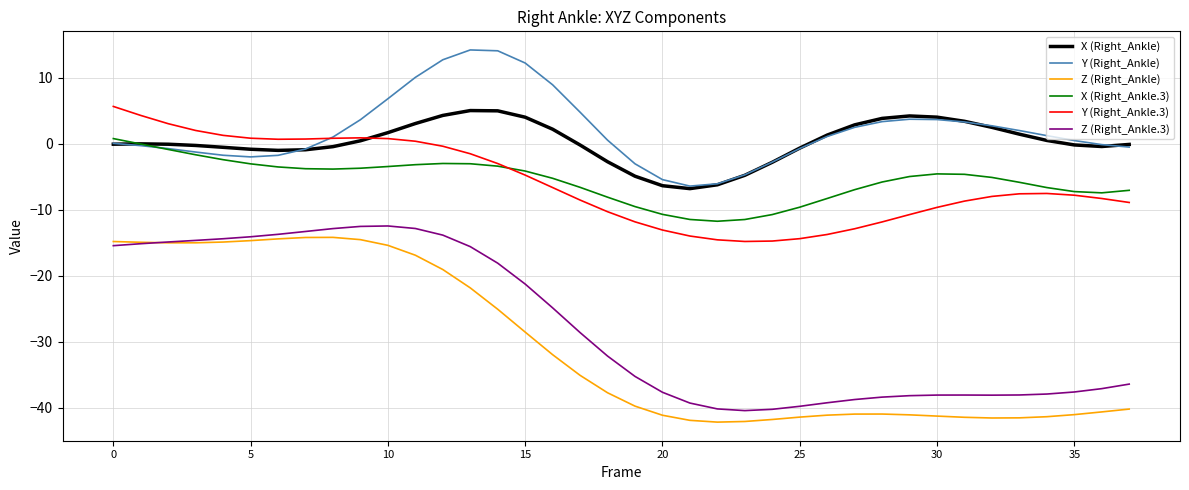

True or false: Z (Right_Ankle) and X (Right_Ankle.3) intersect in this chart.

False